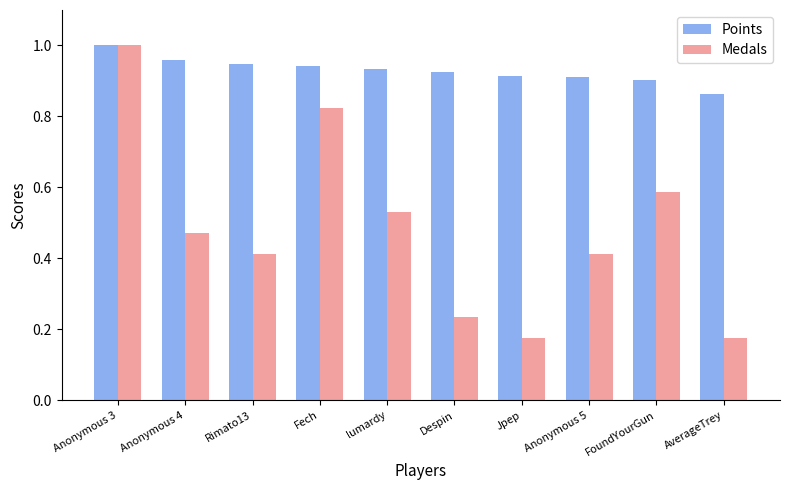

The value of Points at Anonymous 4 is 1.0. True or false?

True